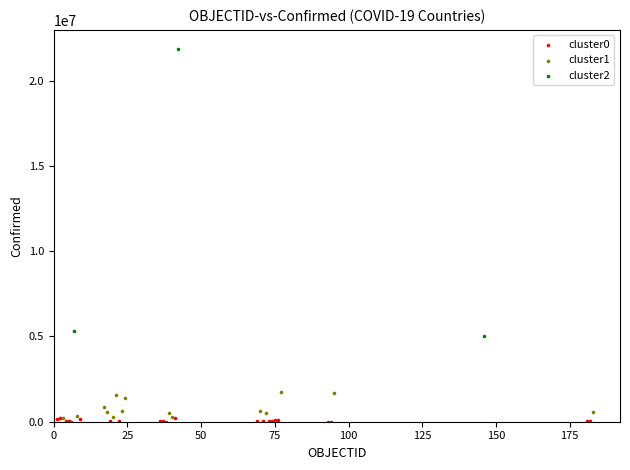

Which series has the widest spread of Y values?

cluster2